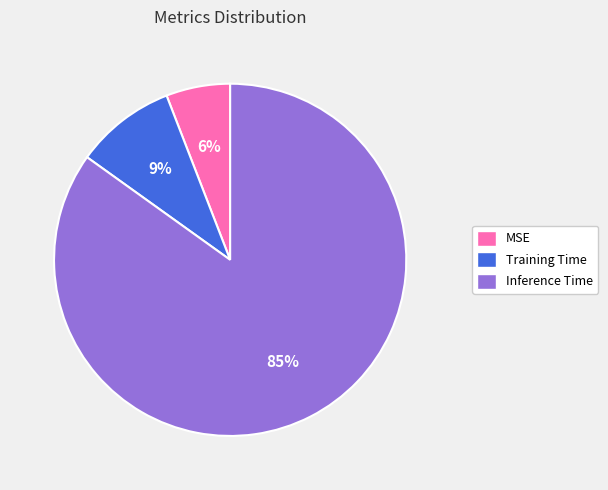

Which has a higher value, MSE or Training Time?

Training Time